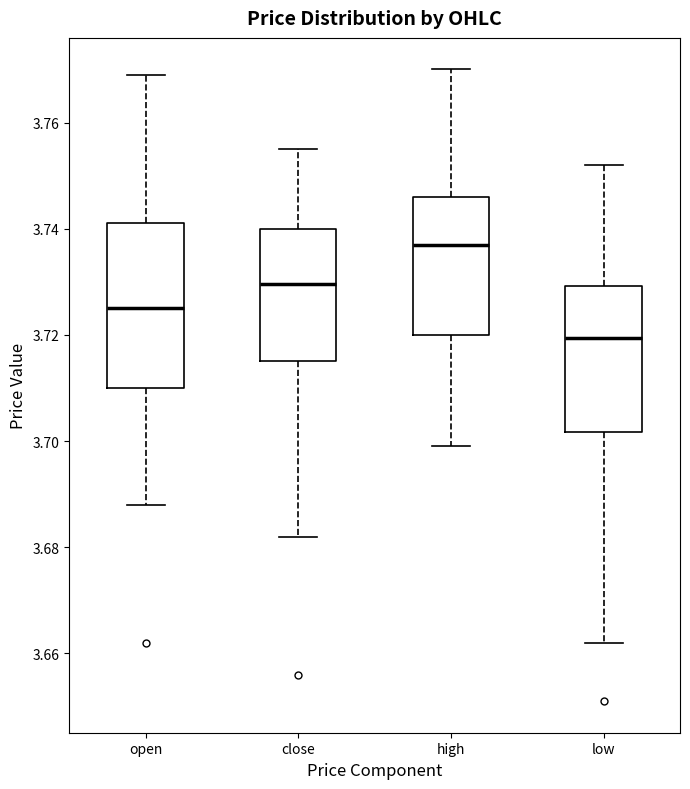

Reading left to right, read every box against the y-axis: the position of its median line, the range the box covers, and the ends of its whiskers. The values are not printed on the chart, so give them approximately, as read against the axis.

open: median 3.726, box 3.710 to 3.742, whiskers 3.688 to 3.770
close: median 3.730, box 3.716 to 3.740, whiskers 3.682 to 3.756
high: median 3.738, box 3.720 to 3.746, whiskers 3.700 to 3.770
low: median 3.720, box 3.702 to 3.730, whiskers 3.662 to 3.752